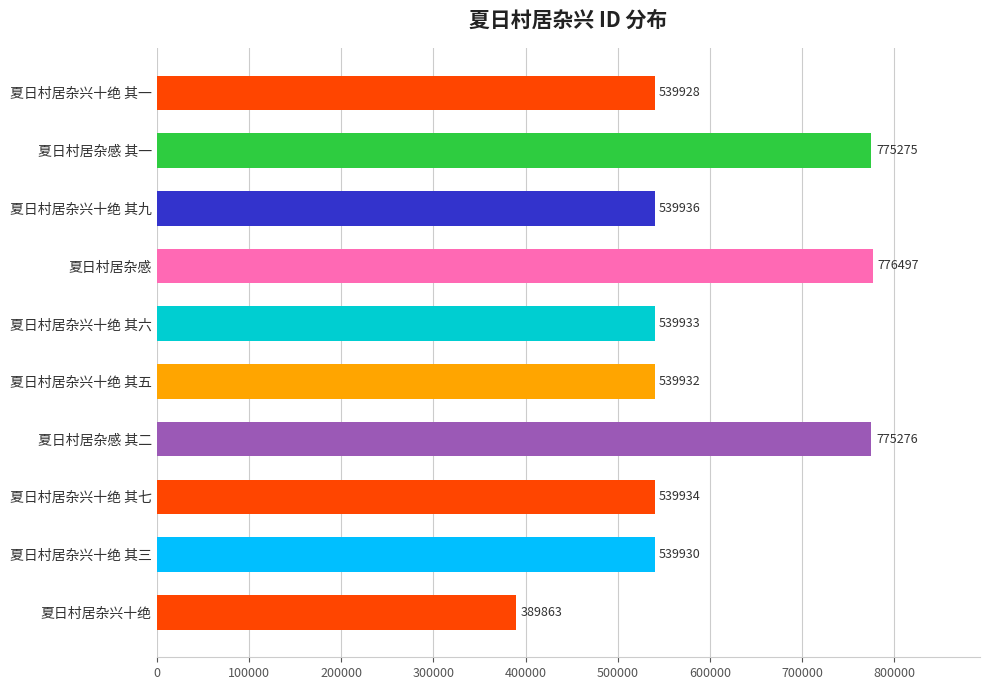

Reading bottom to top, transcribe all the data shown in this chart.

夏日村居杂兴十绝=389863	夏日村居杂兴十绝 其三=539930	夏日村居杂兴十绝 其七=539934	夏日村居杂感 其二=775276	夏日村居杂兴十绝 其五=539932	夏日村居杂兴十绝 其六=539933	夏日村居杂感=776497	夏日村居杂兴十绝 其九=539936	夏日村居杂感 其一=775275	夏日村居杂兴十绝 其一=539928